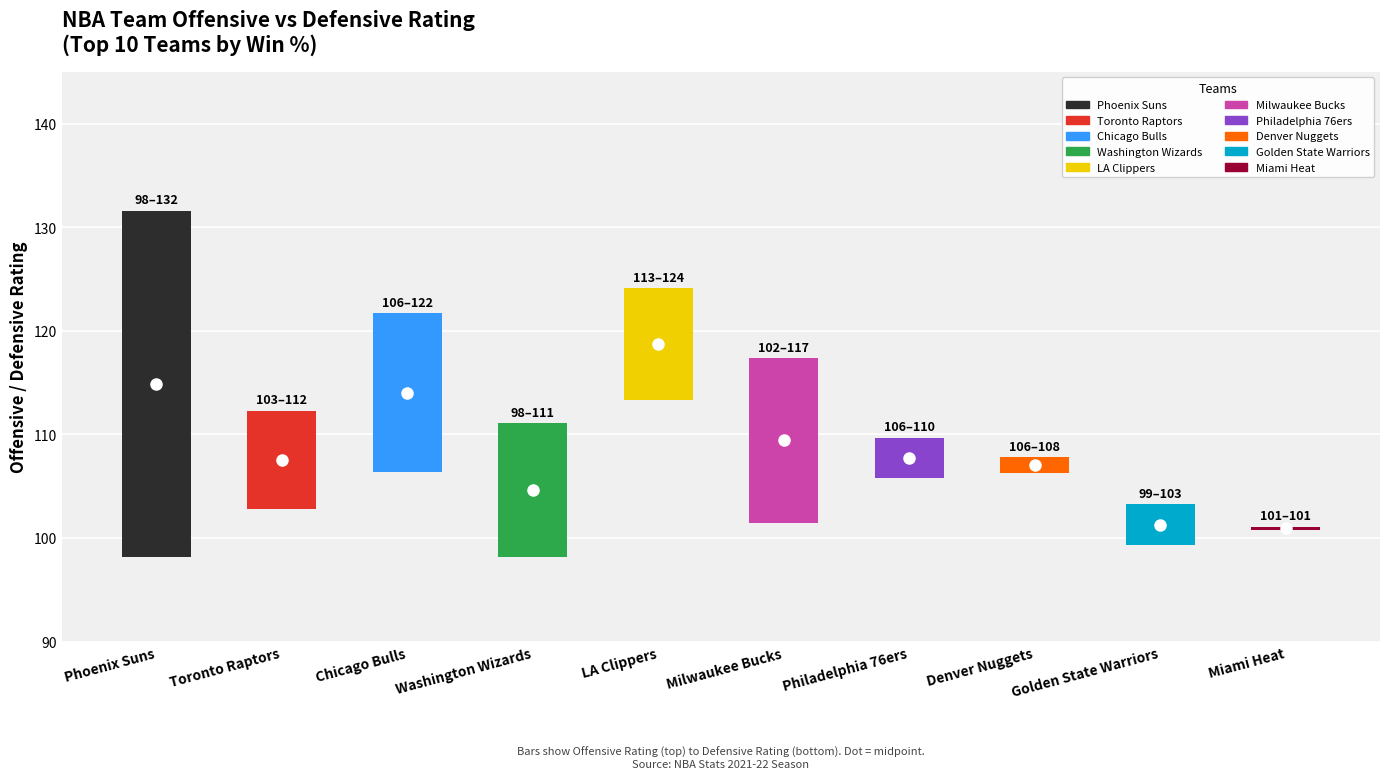

Is it true that NetRtg equals 4.0 at 8?

True